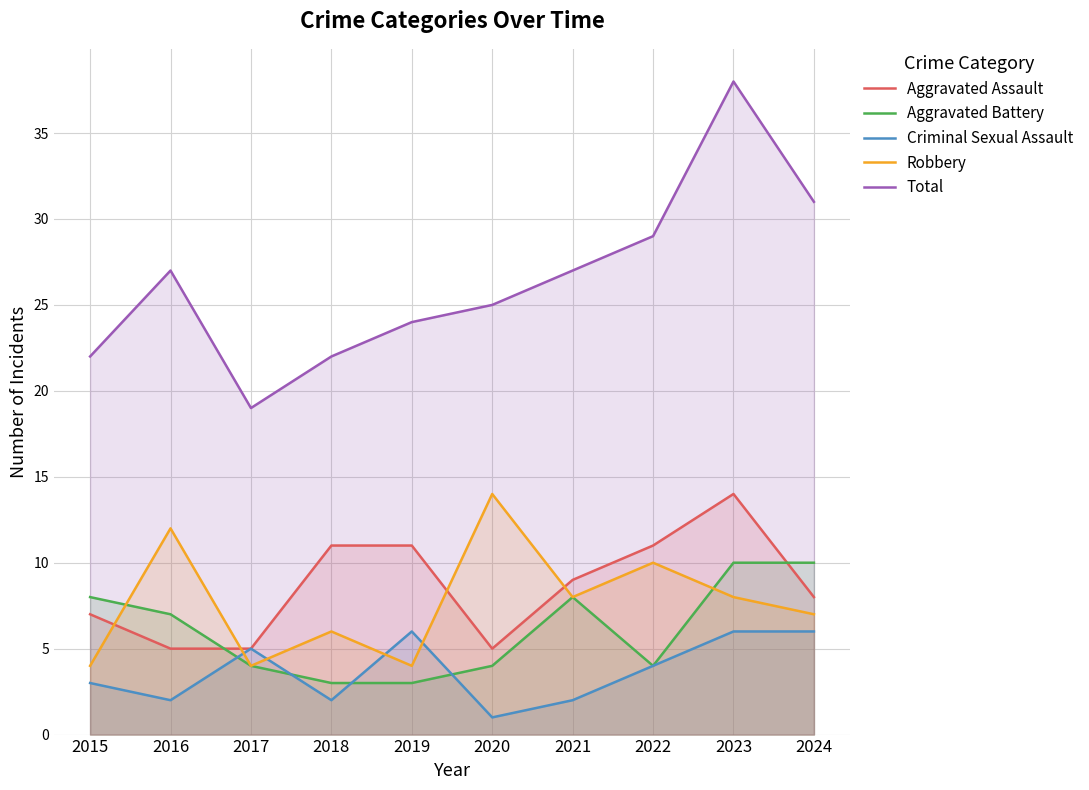

At which category is the sum across all series the highest?

2023